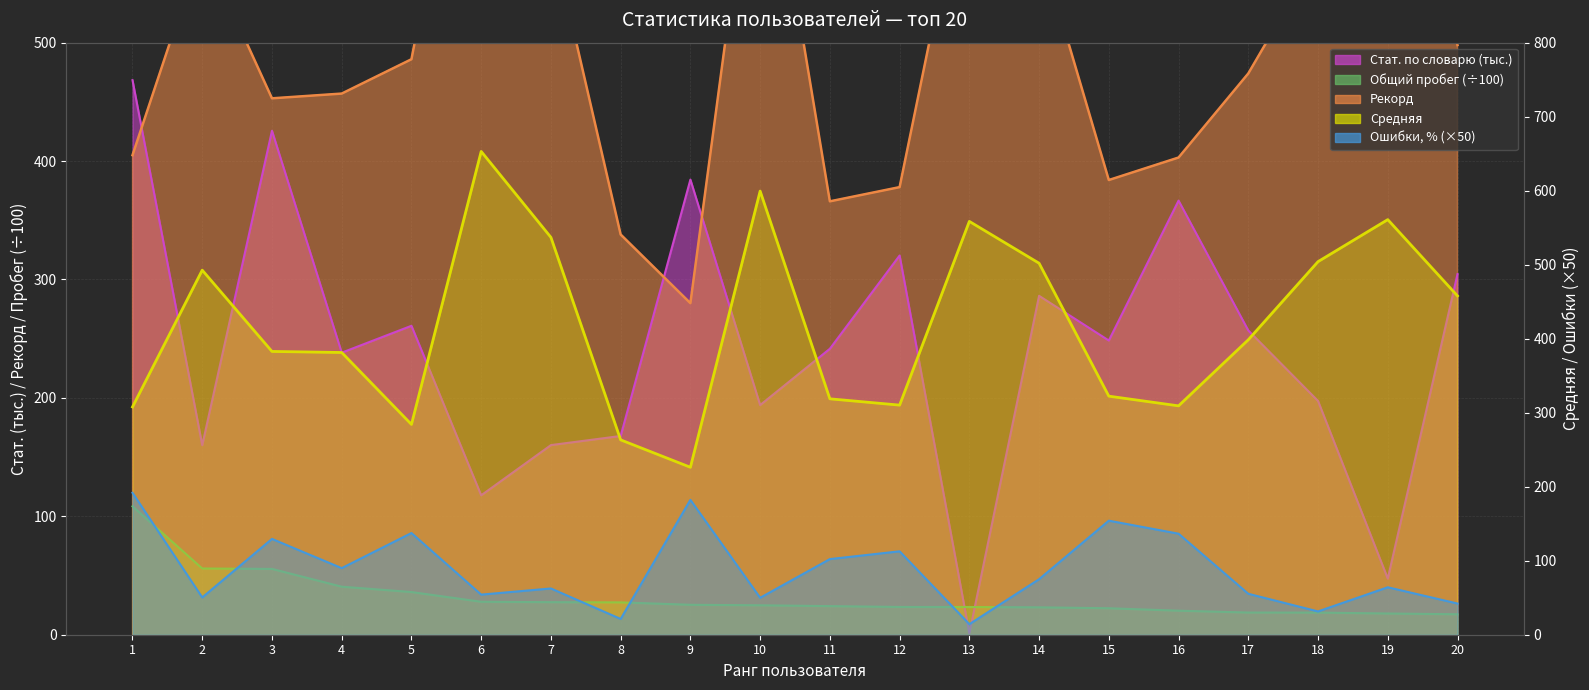

What are all the series names shown in the legend?

Стат. по словарю, Средняя, Ошибки, %, Общий пробег, Рекорд